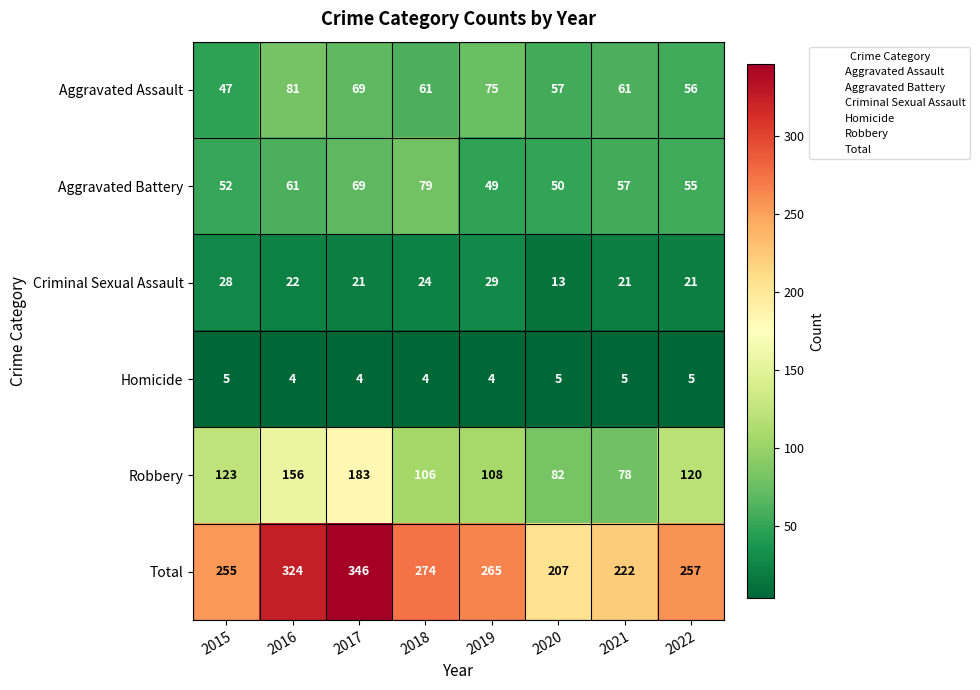

Which category has the highest value in the Total series?

2017